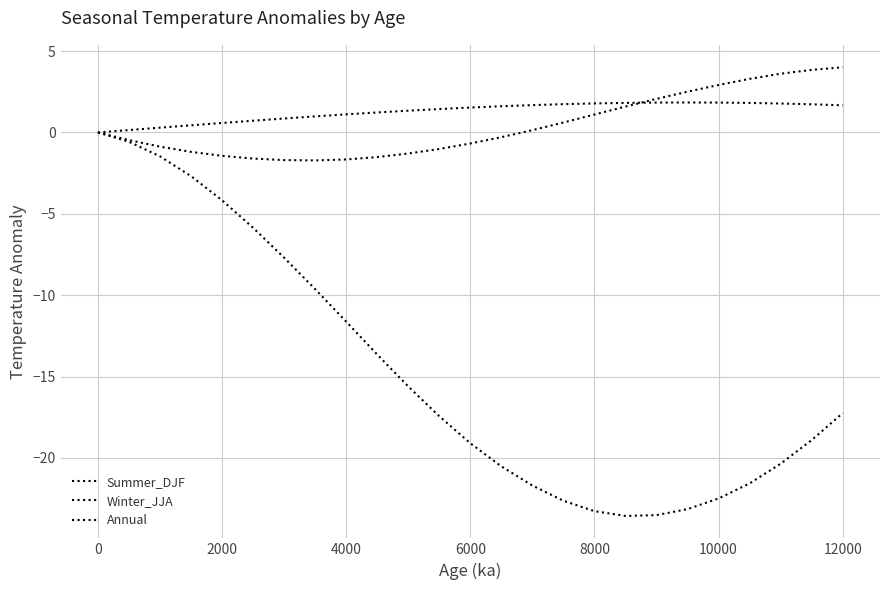

How many lines are shown in the chart?

3